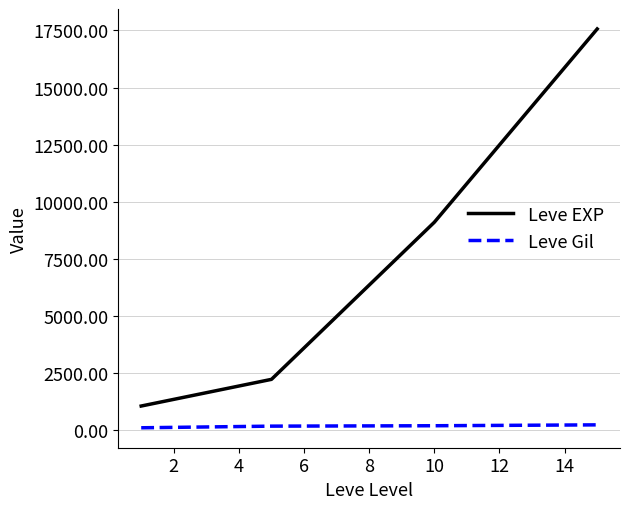

Which series has the widest spread of values?

Leve EXP